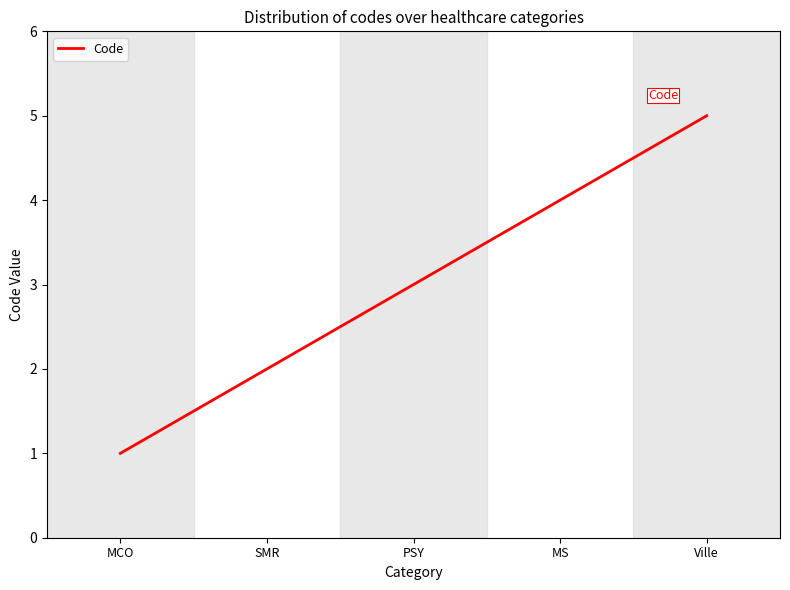

What is the average value?

3